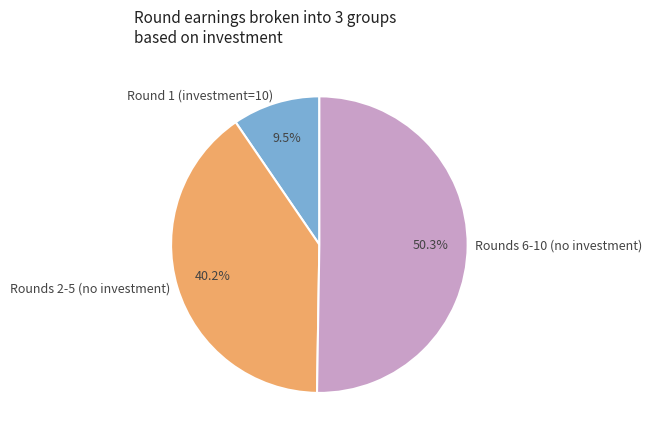

Combined, do Round 1 (investment=10) and Rounds 6-10 (no investment) account for over 50%?

Yes